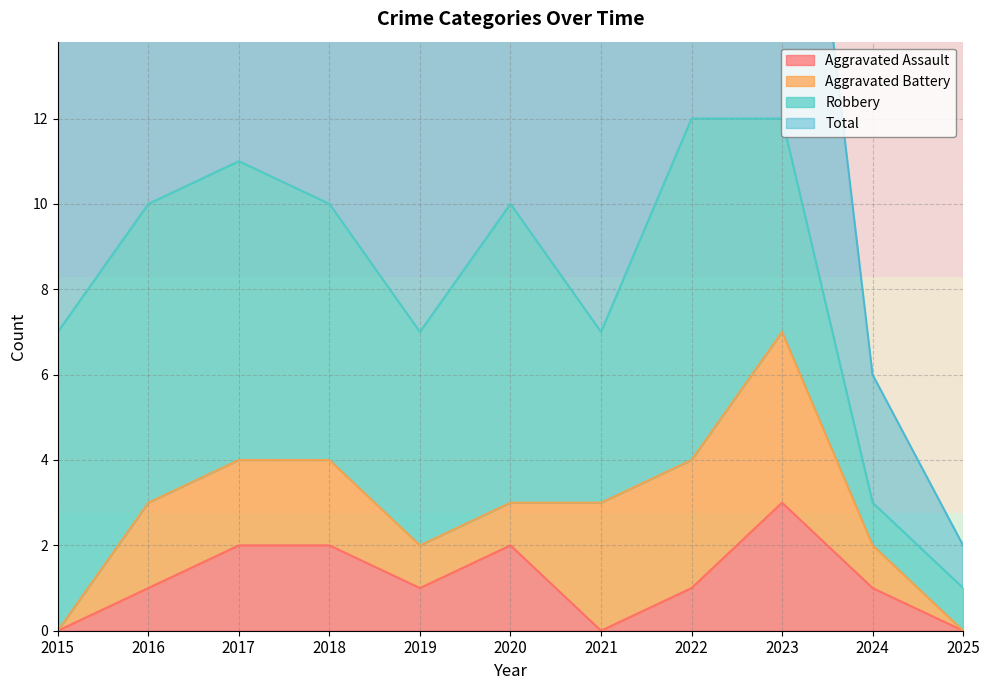

Which label corresponds to the largest value in the chart?

2022